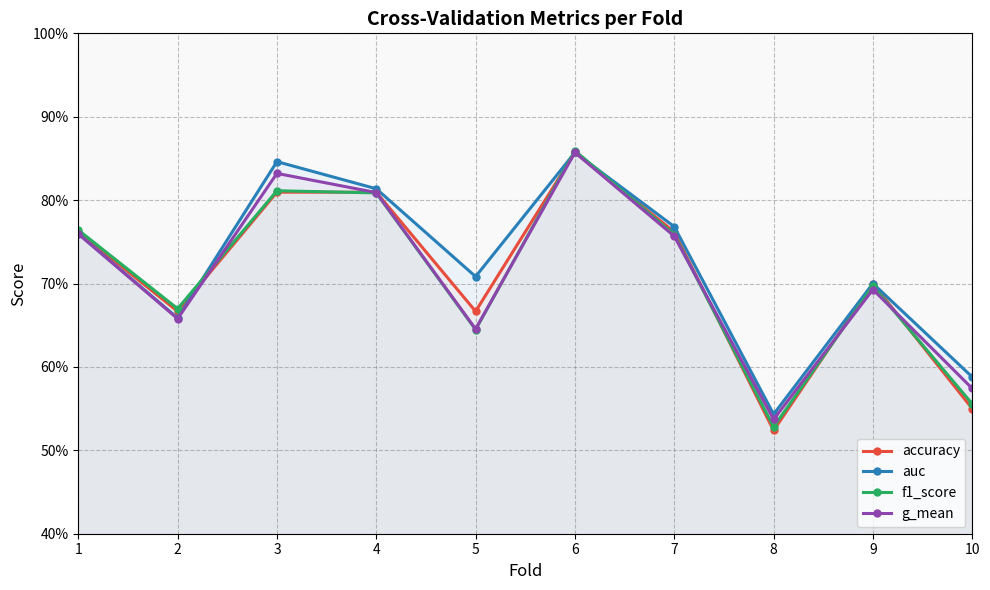

Reading left to right, what are all the values shown in this chart?

accuracy: 1=0.8	2=0.7	3=0.8	4=0.8	5=0.7	6=0.9	7=0.8	8=0.5	9=0.7	10=0.6
auc: 1=0.8	2=0.7	3=0.8	4=0.8	5=0.7	6=0.9	7=0.8	8=0.5	9=0.7	10=0.6
f1_score: 1=0.8	2=0.7	3=0.8	4=0.8	5=0.6	6=0.9	7=0.8	8=0.5	9=0.7	10=0.6
g_mean: 1=0.8	2=0.7	3=0.8	4=0.8	5=0.6	6=0.9	7=0.8	8=0.5	9=0.7	10=0.6